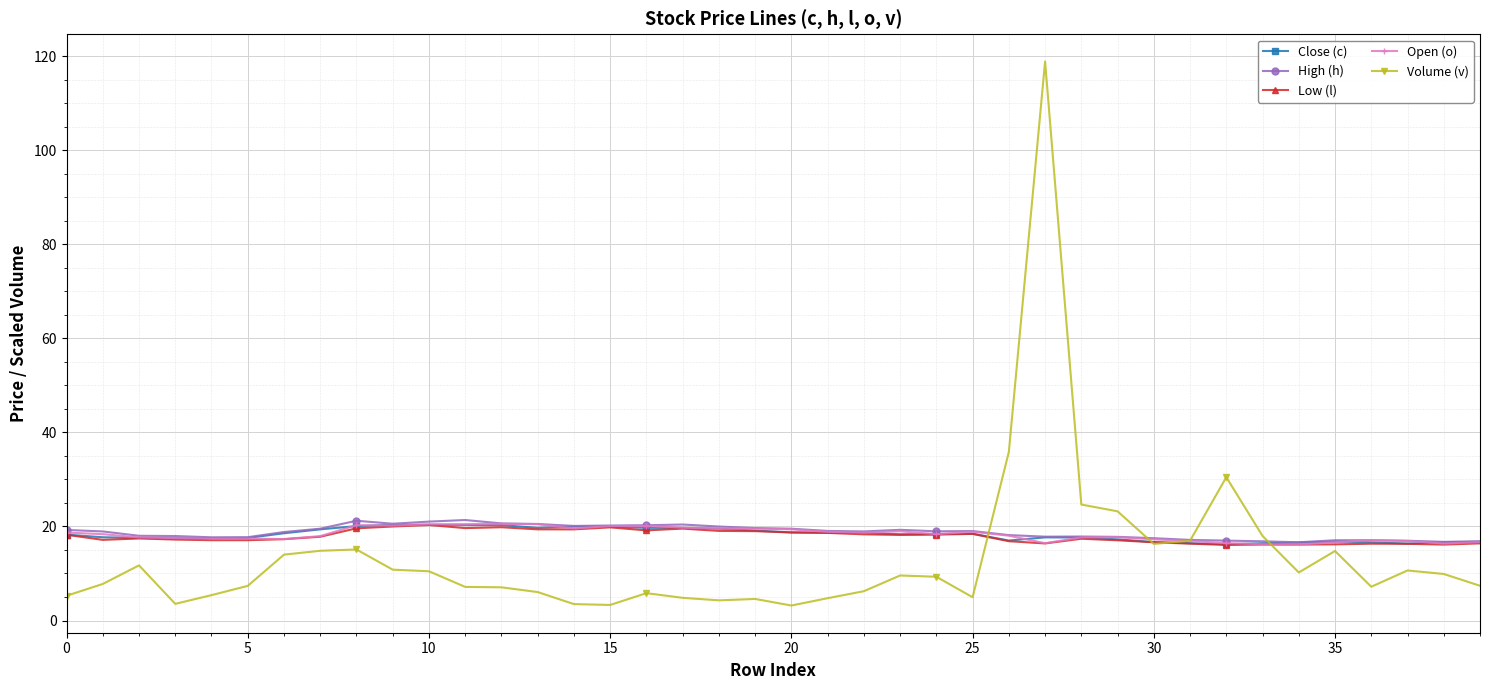

What is the value of the Open (o) point at the 37th from the left?

17.1